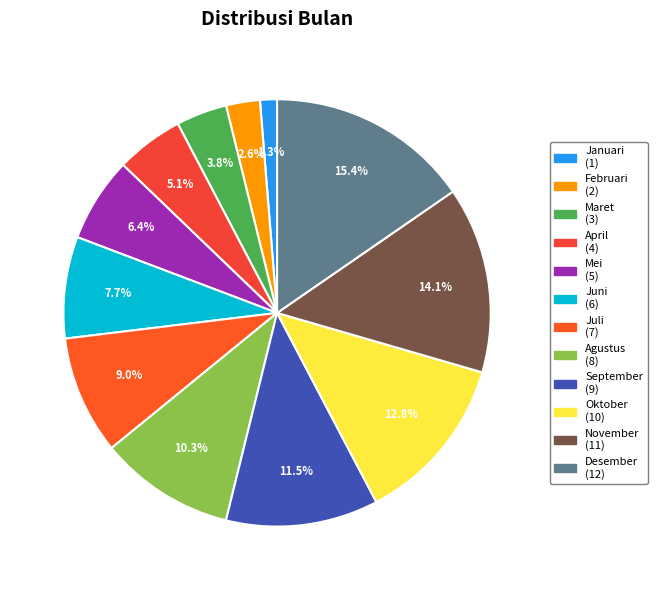

Between September and Desember, which is larger?

Desember